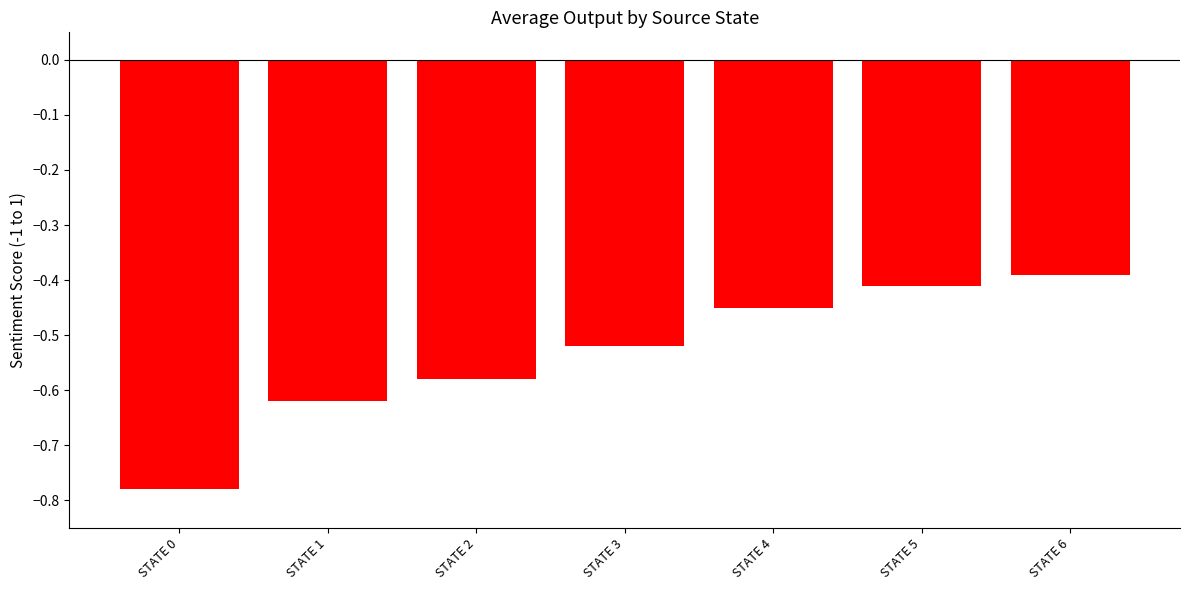

List the labels in order of value, smallest first.

STATE 0, STATE 1, STATE 2, STATE 3, STATE 4, STATE 5, STATE 6